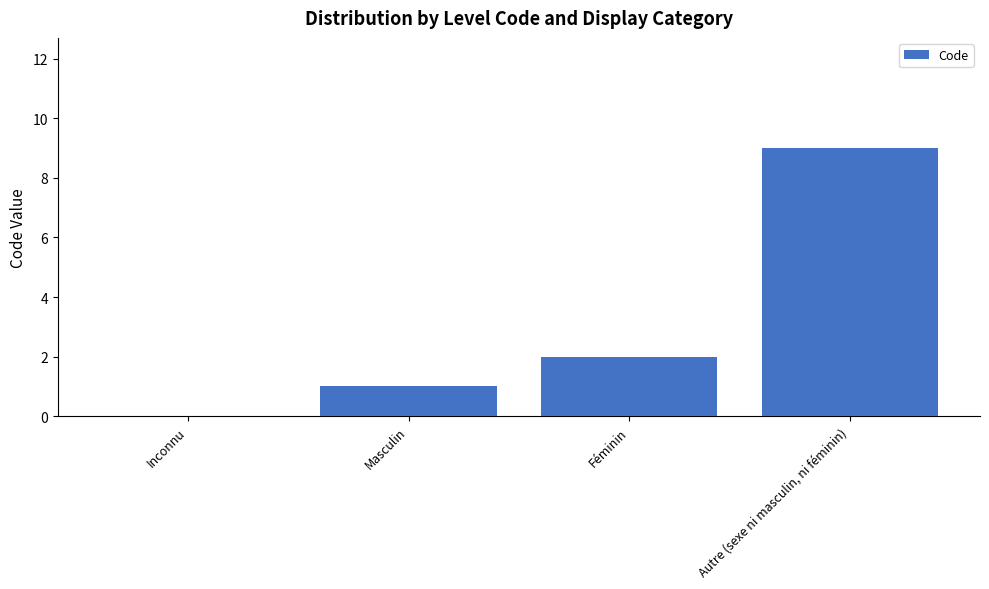

Count the values in the range 1 to 9.

3